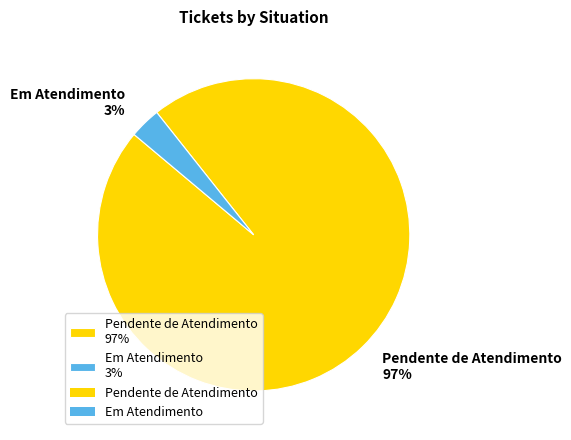

To the nearest percent, what is the difference between the largest and smallest slice percentages?

94%